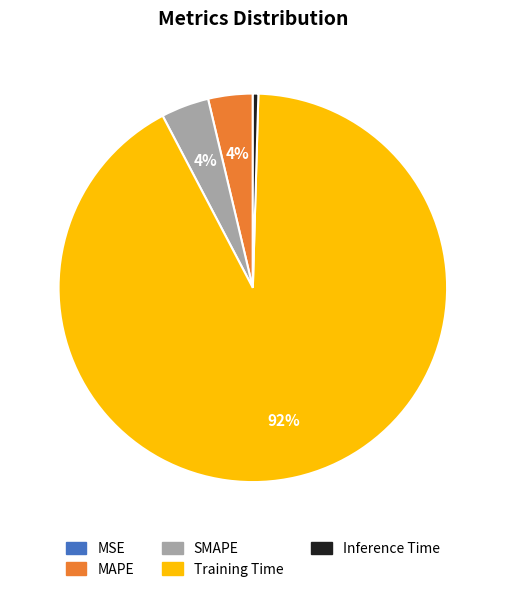

Between SMAPE and Training Time, which is larger?

Training Time